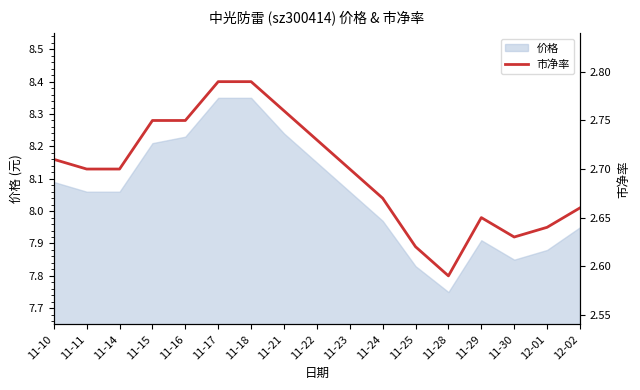

Does the chart have visible grid lines?

No